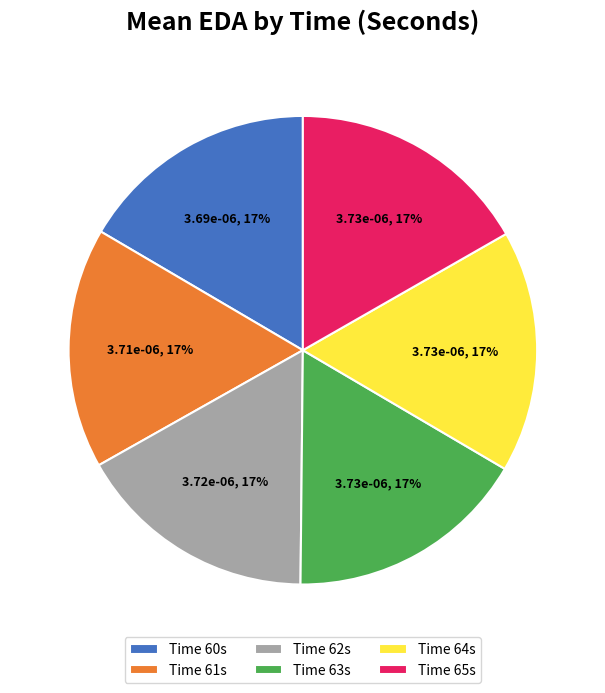

How many slices are in this pie chart?

6